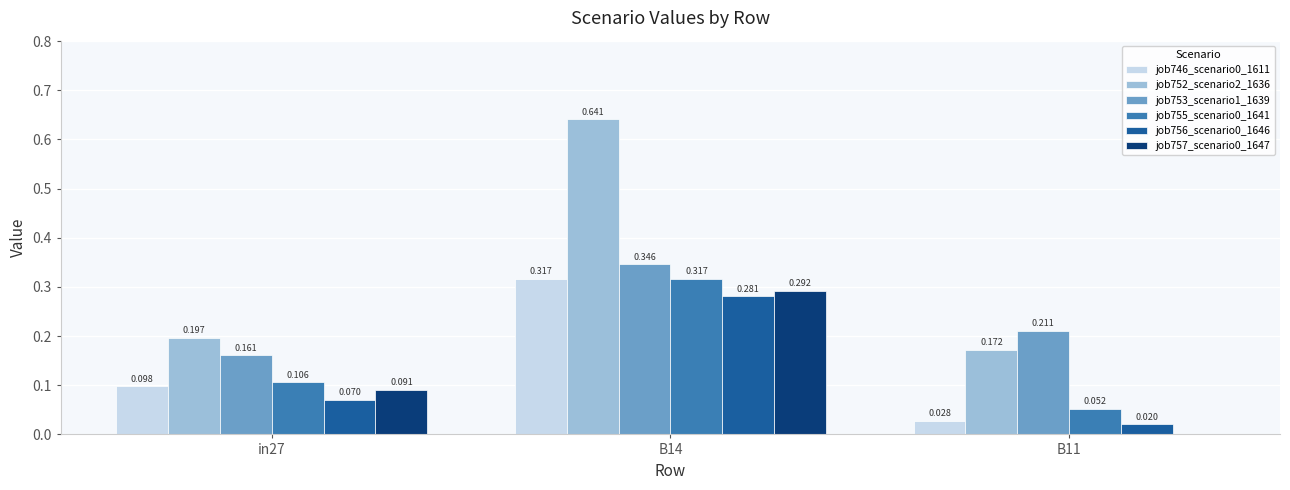

Is the value of job746_scenario0_1611 at B11 greater than the value of job753_scenario1_1639 at in27?

No